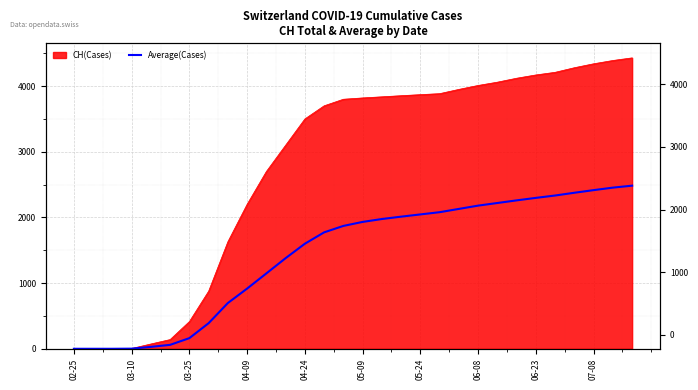

True or false: the data has more than 1 interior local peaks.

False